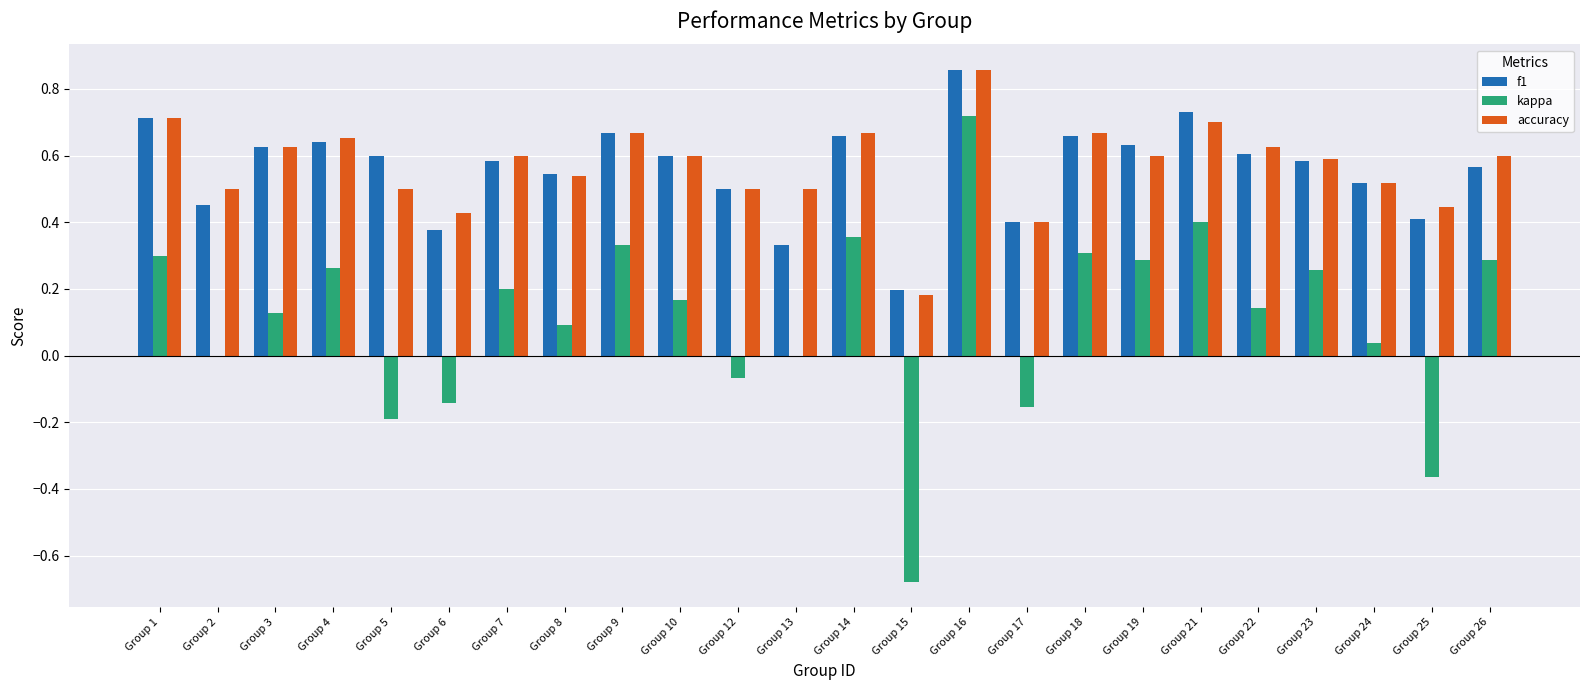

What is the sum of all accuracy values?

13.7